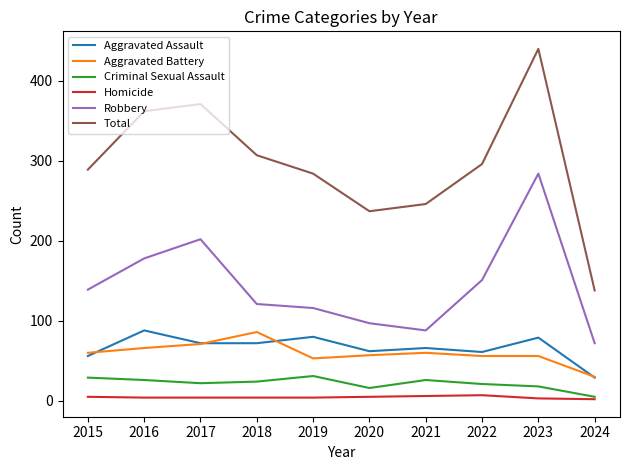

How many lines are shown in the chart?

6